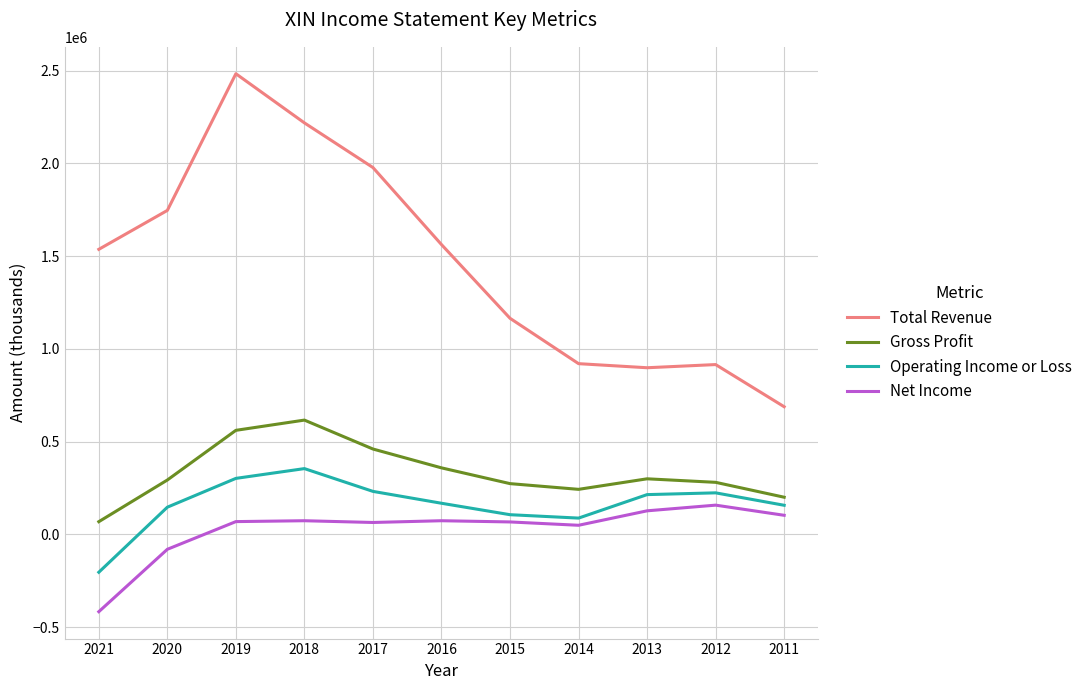

Which series has the largest total across all categories?

Total Revenue